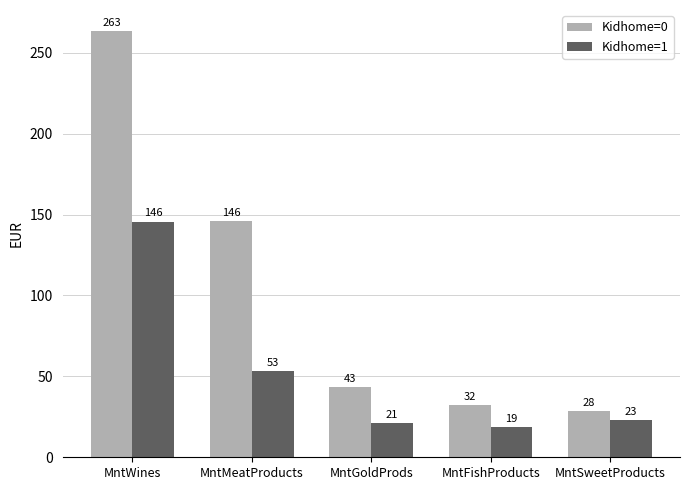

At MntWines, list the series in order from smallest to largest.

Kidhome=1, Kidhome=0